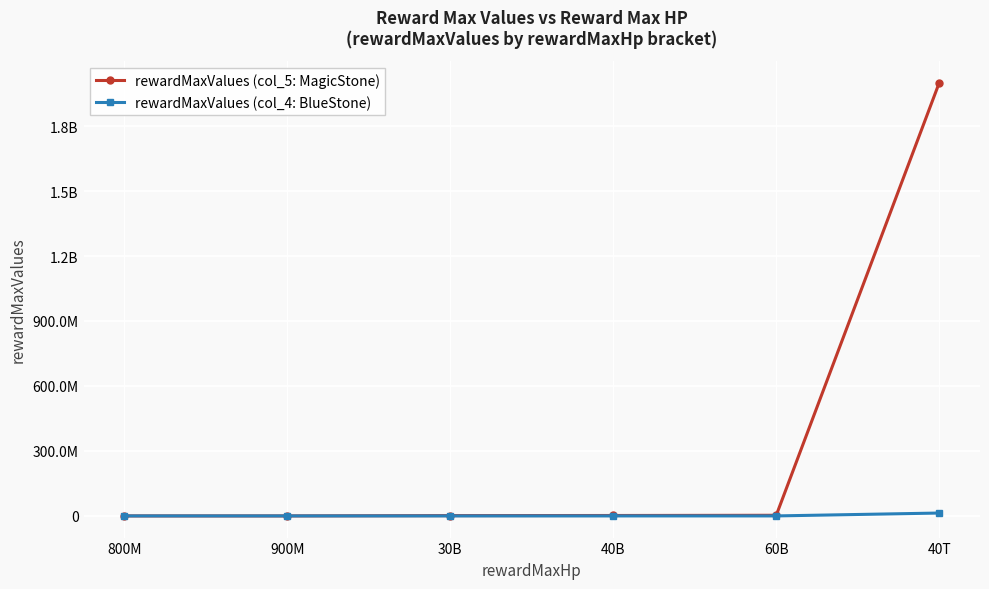

What are all the series names shown in the legend?

rewardMaxValues (col_5: MagicStone), rewardMaxValues (col_4: BlueStone)